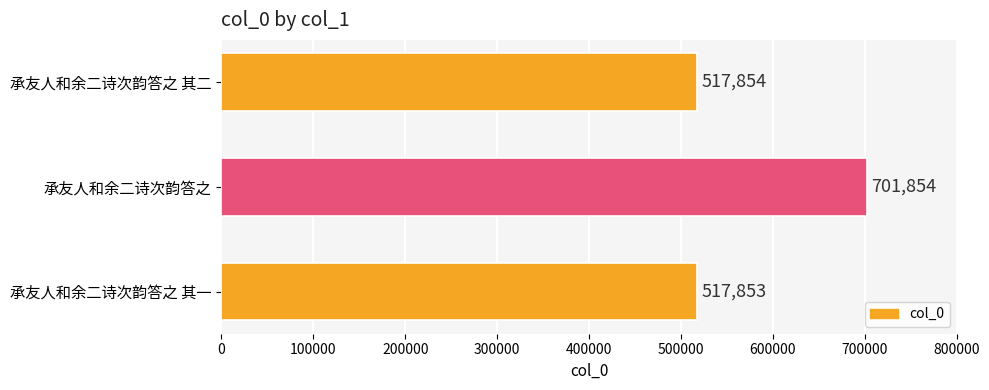

Which category has the highest value across all series?

承友人和余二诗次韵答之